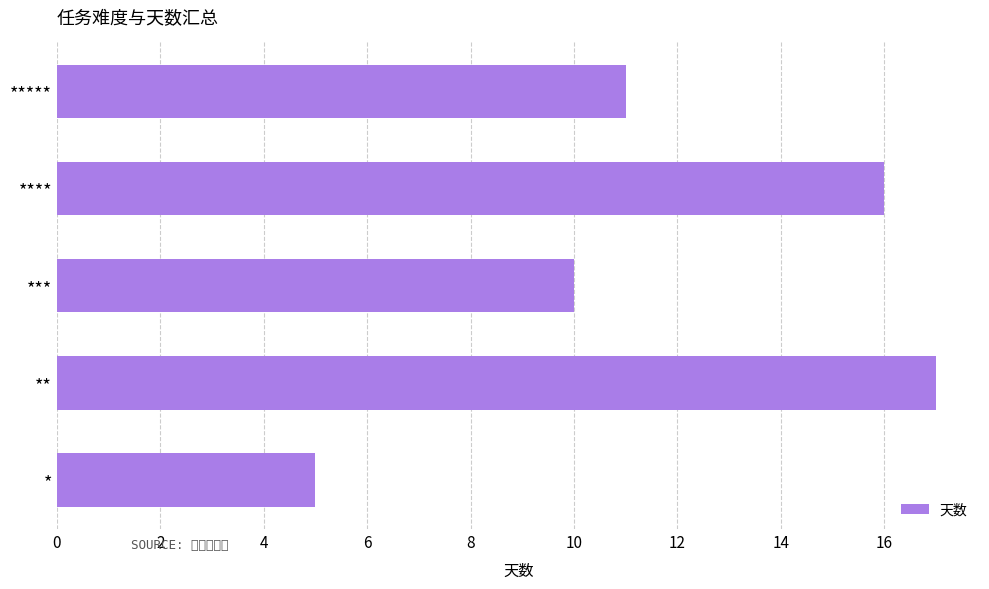

At which category does the chart reach its minimum across all series?

*